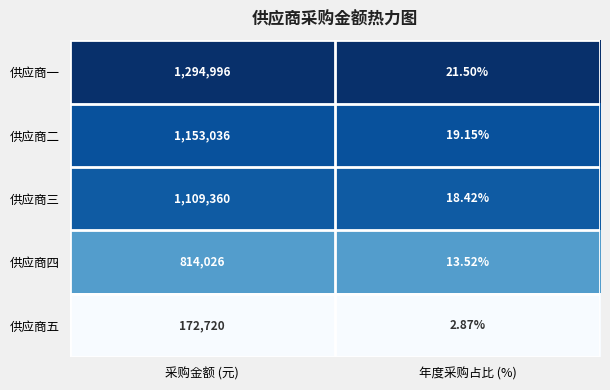

How many series are shown in this chart?

5